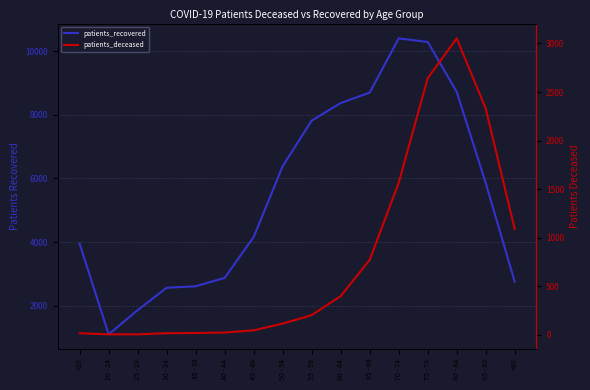

Rank the series at 70 - 74 from highest to lowest value.

patients_recovered, patients_deceased